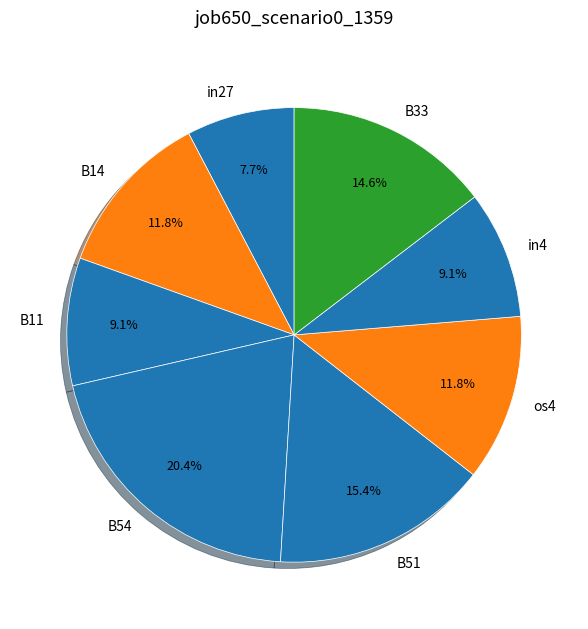

What portion of the pie excludes B33?

85.4%